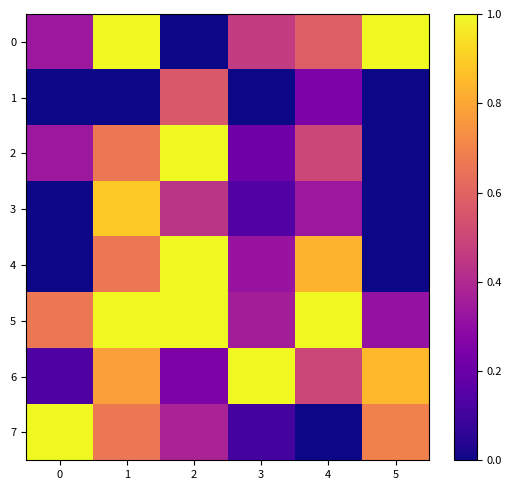

At 1, list the series in order from smallest to largest.

1, 2, 4, 7, 6, 3, 0, 5